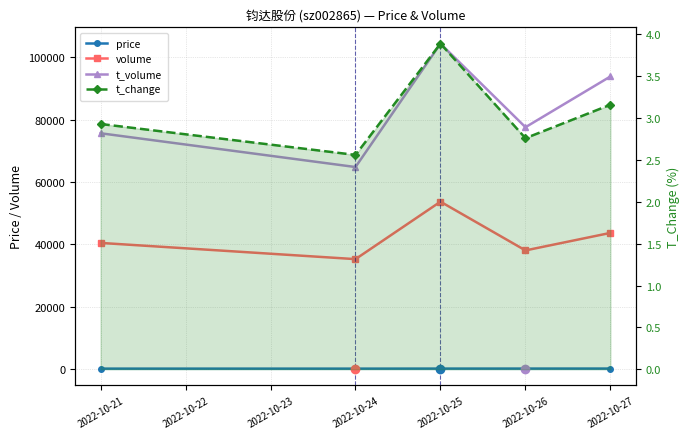

What is the value of the price point at the 2nd from the left?

184.7